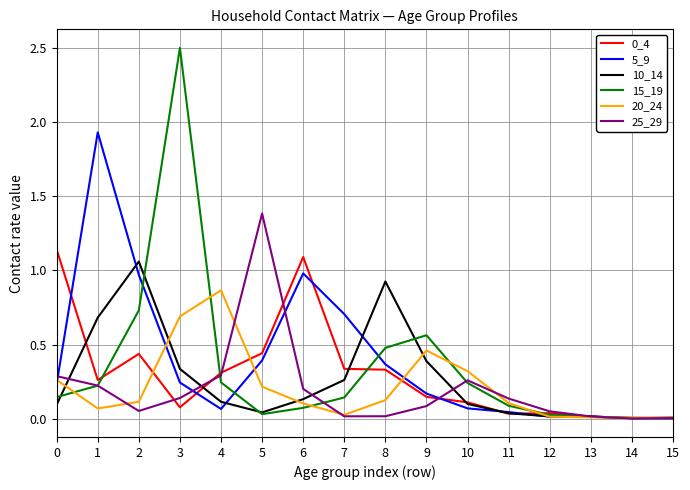

The 25_29 series shows 0.2 at 6. True or false?

True